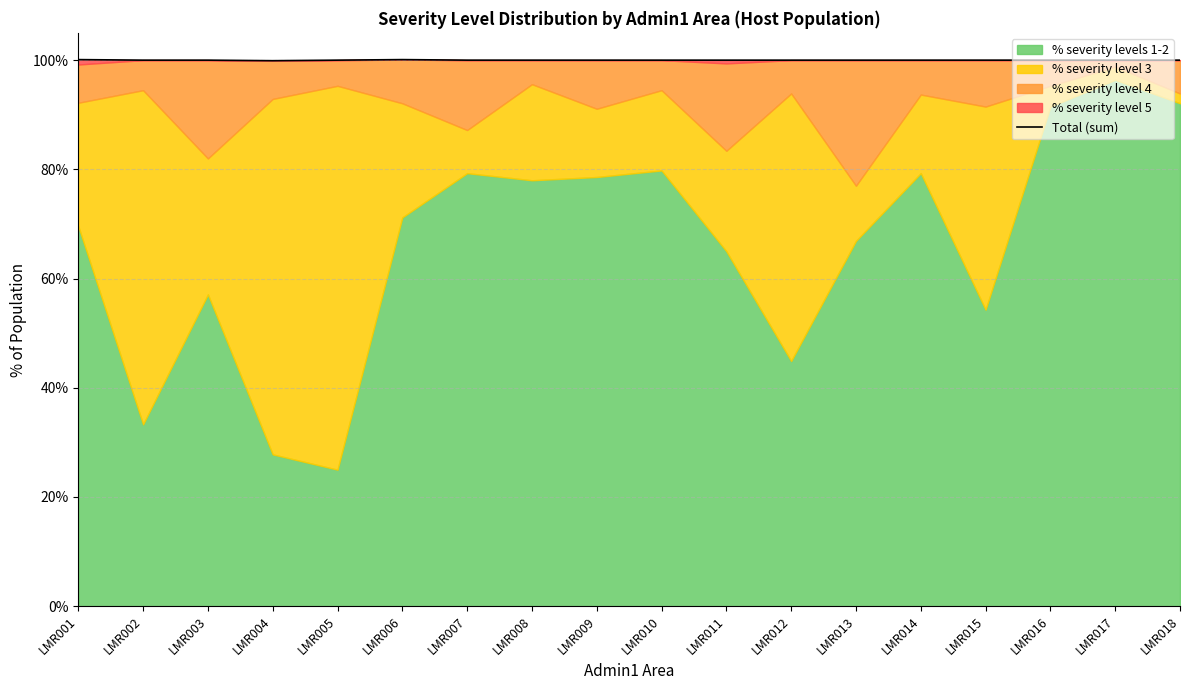

How many points are lower than both their immediate neighbors (excluding endpoints)?

1